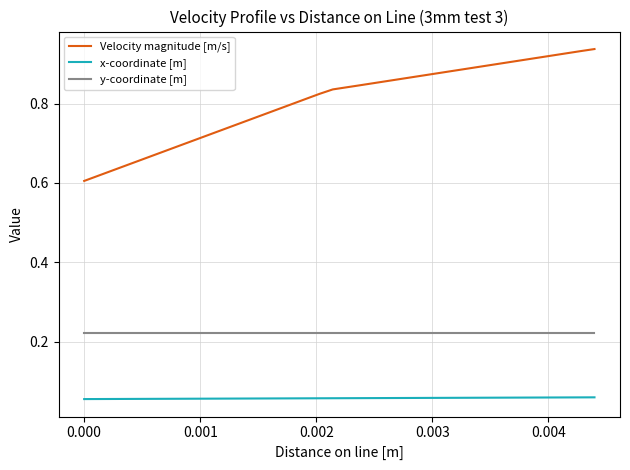

List the series in order of their peak value, lowest first.

x-coordinate [m], y-coordinate [m], Velocity magnitude [m/s]